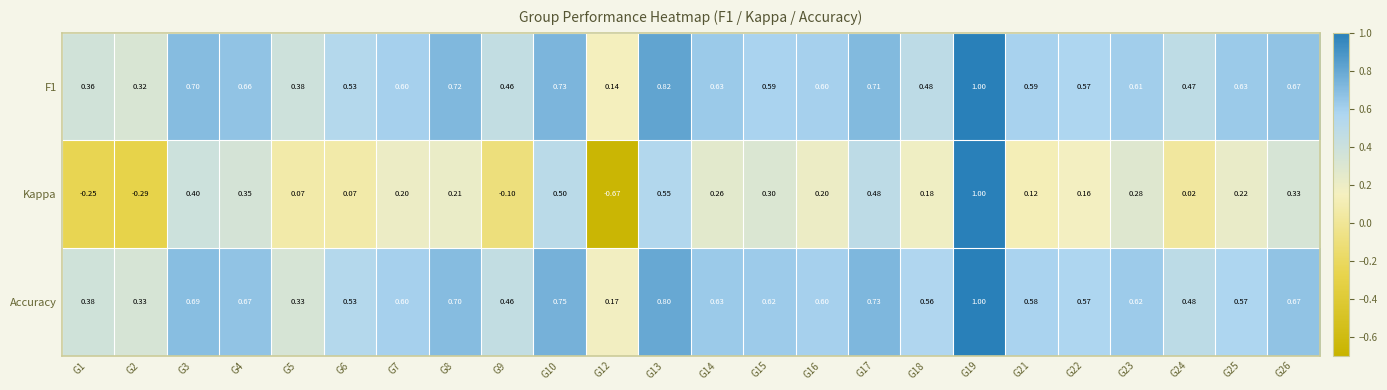

Which series has the largest total across all categories?

Accuracy